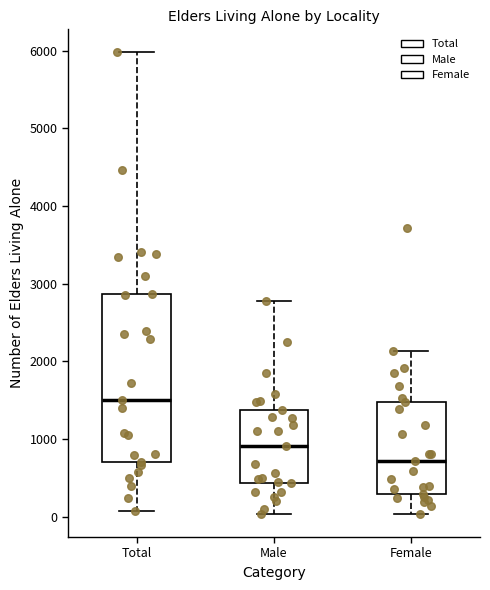

Comparing the boxes themselves (not the whiskers), which one is the tallest?

Total